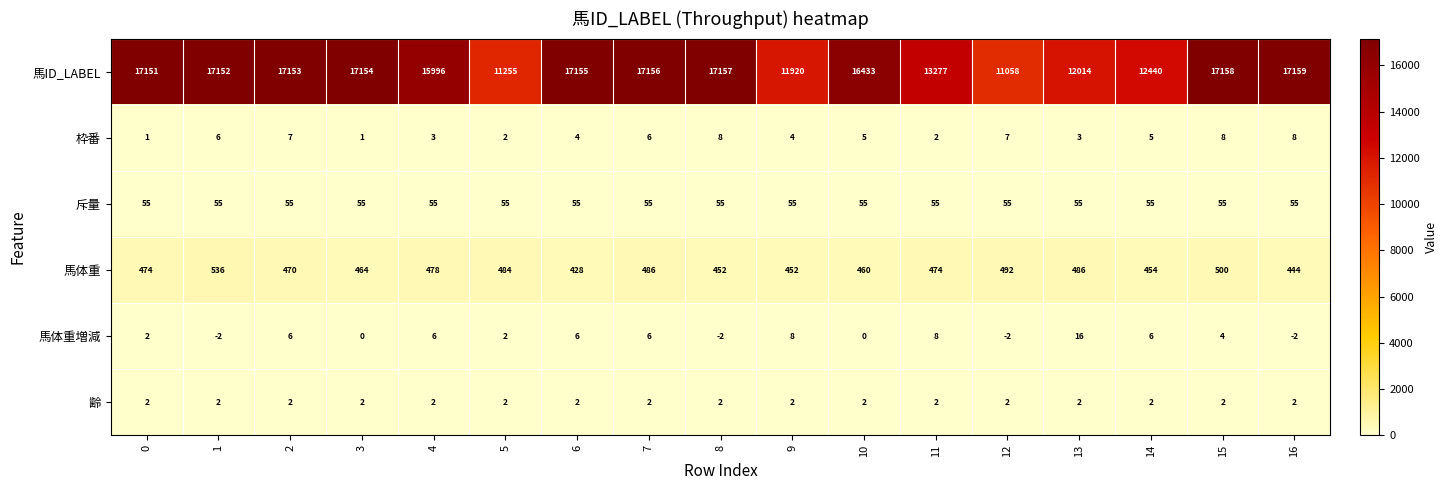

What is the difference between the second highest and second lowest values in the 馬体重 series?

56